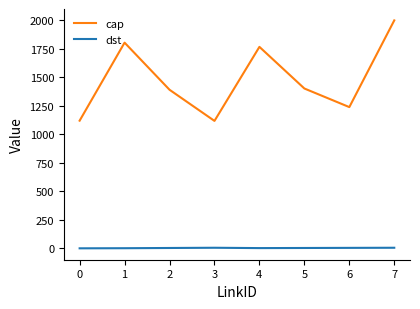

Count the dst values in the range 3 to 6.

6